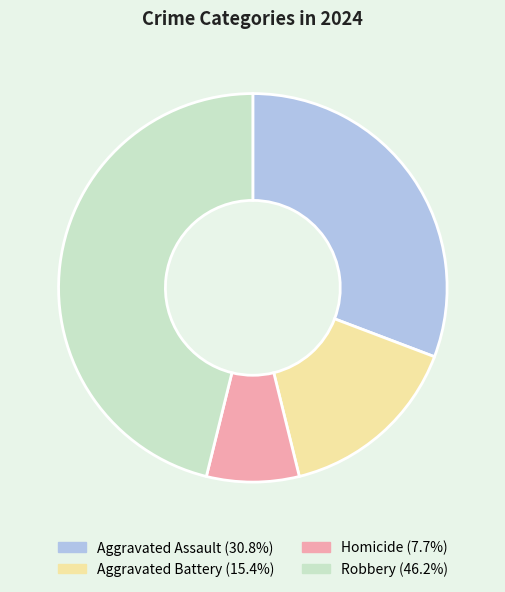

Which has a higher value, Homicide or Aggravated Battery?

Aggravated Battery